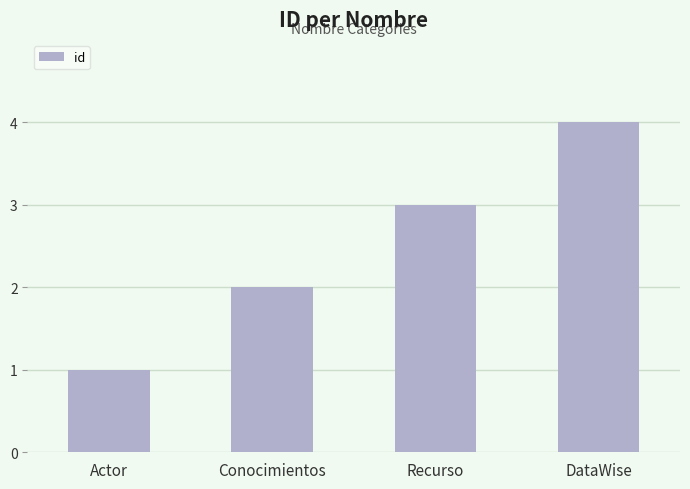

Does the chart contain stacked bars?

No